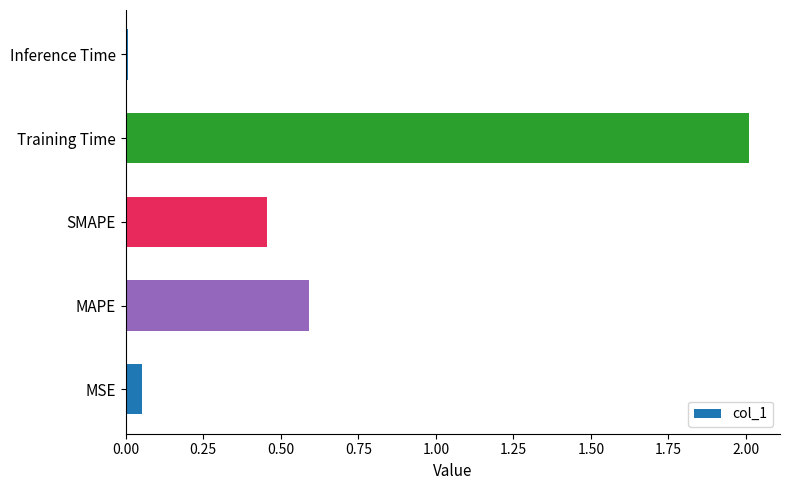

The value at Inference Time is 0.0. True or false?

True